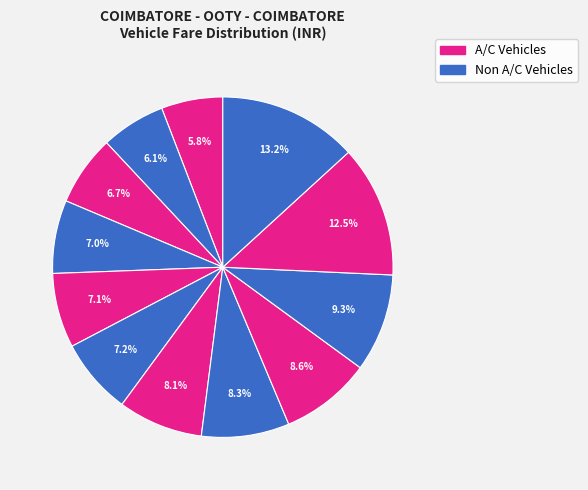

How many slices are in this pie chart?

12